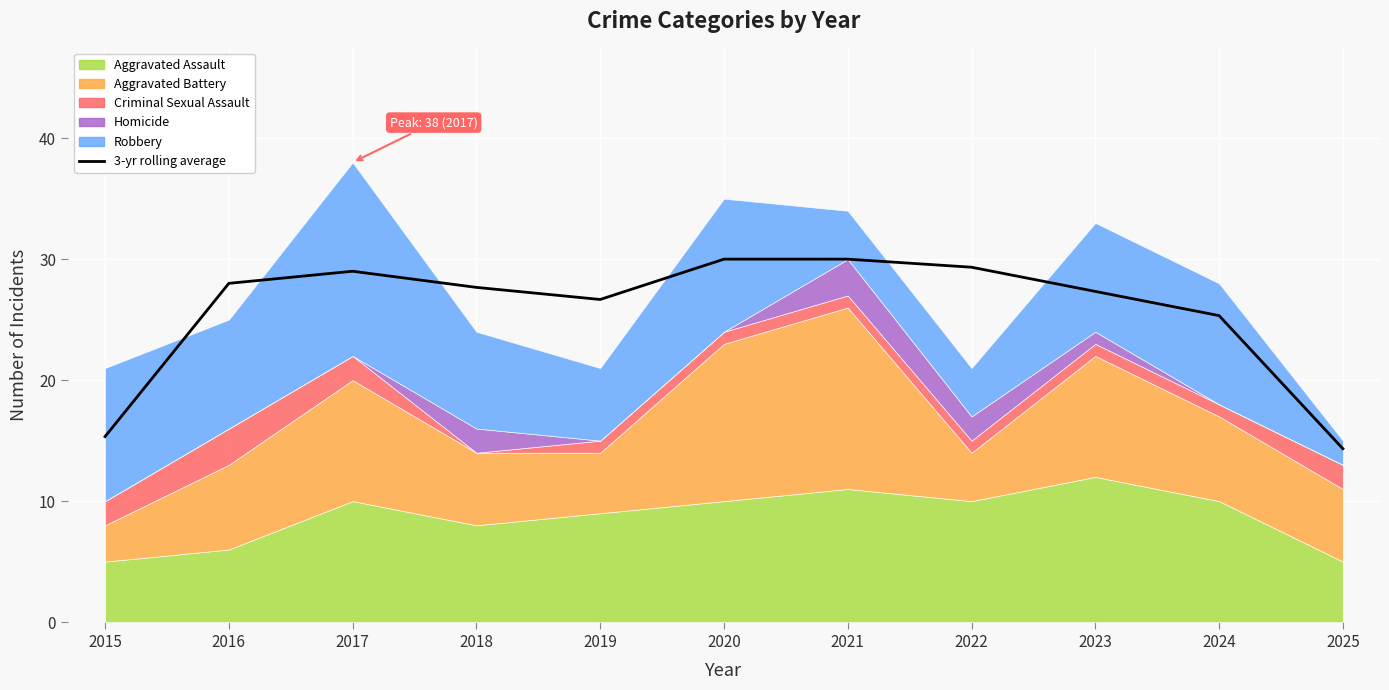

Approximately how many times larger is the value at 2025 compared to 2020?

0.5